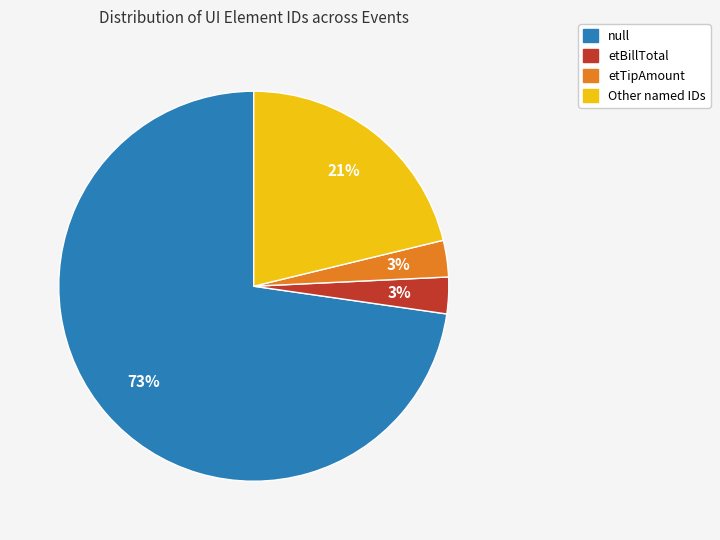

To the nearest percent, what is the difference between the largest and smallest slice percentages?

70%